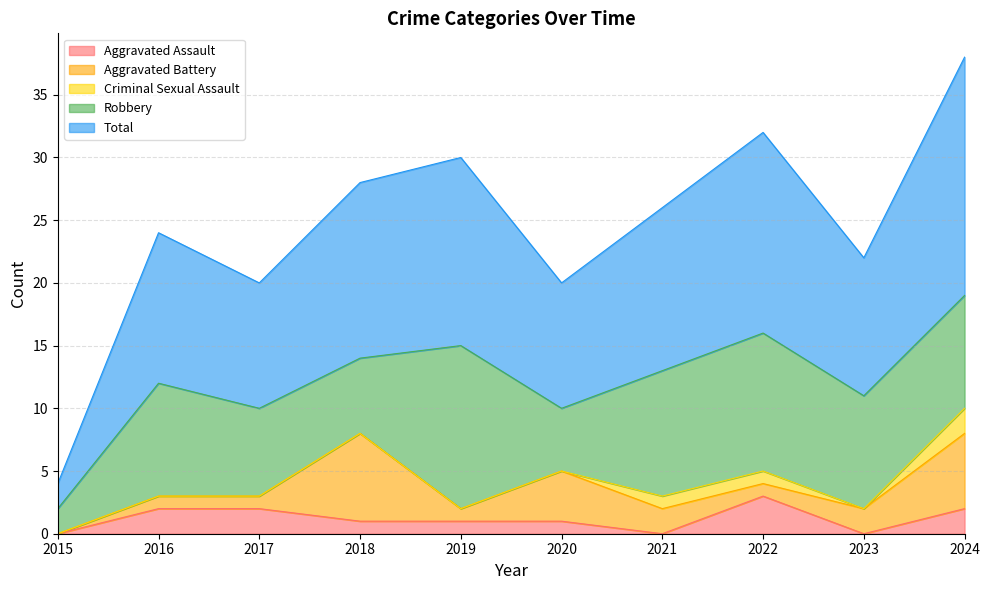

At how many categories does at least one series exceed 15?

2